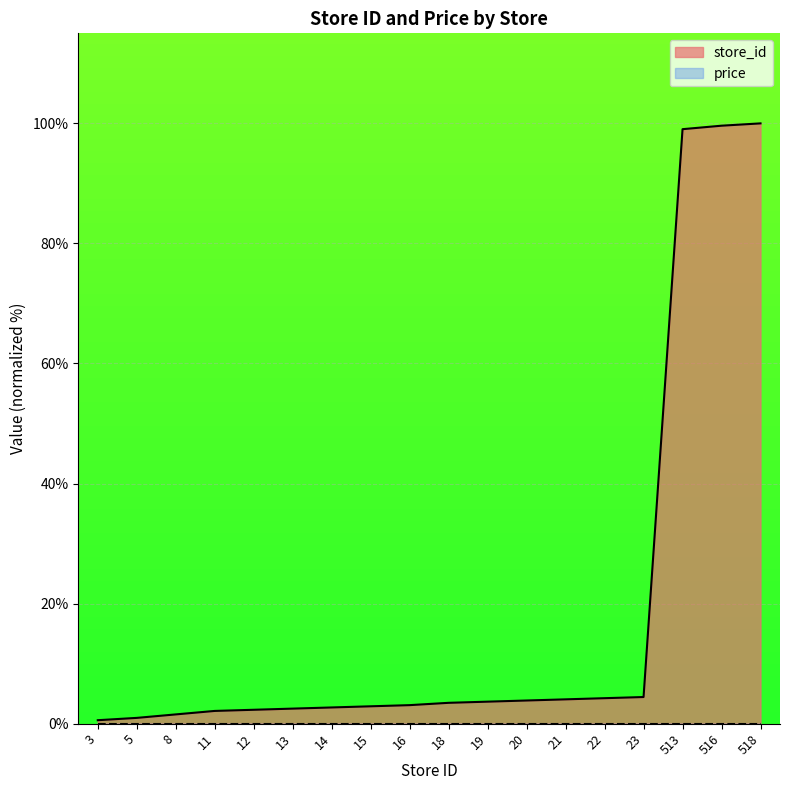

What is the difference between the second highest and minimum values?

99.0